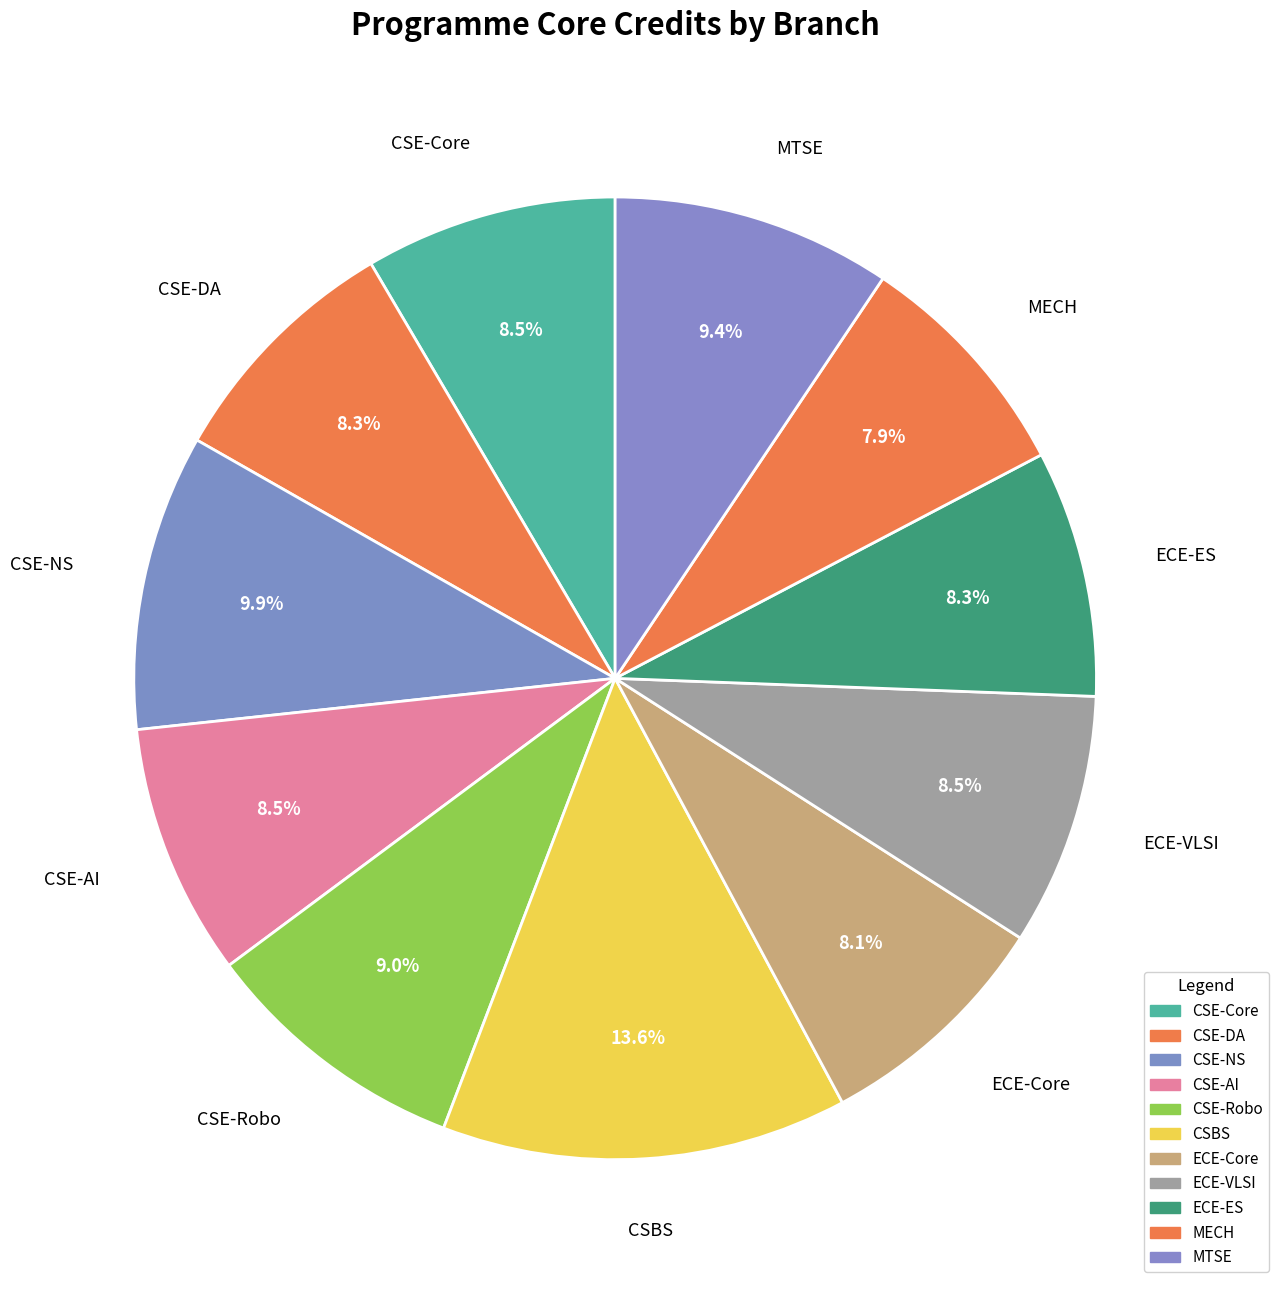

Does ECE-ES represent more than half of the total?

No